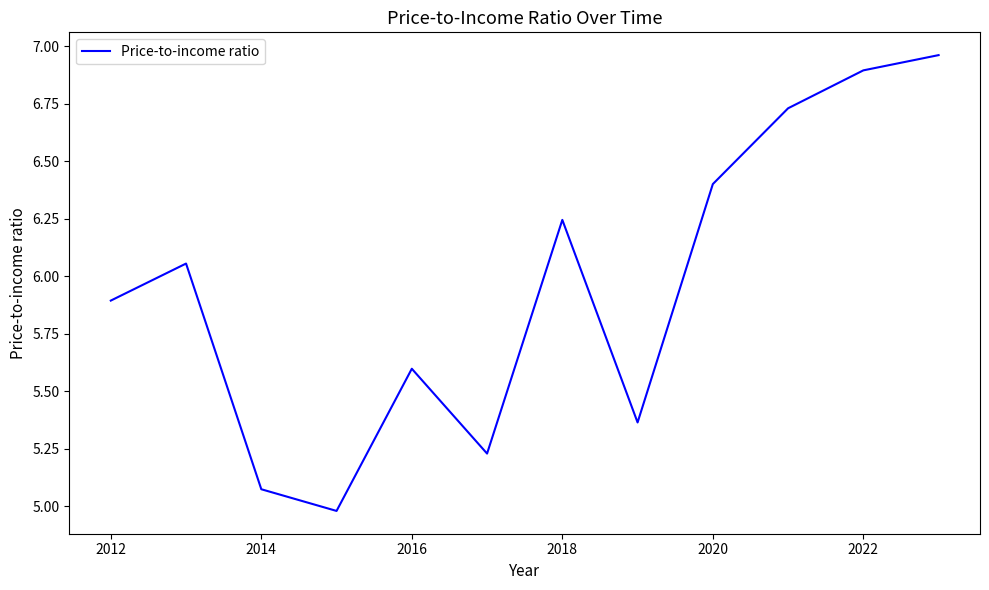

Count the number of categories in the chart.

12